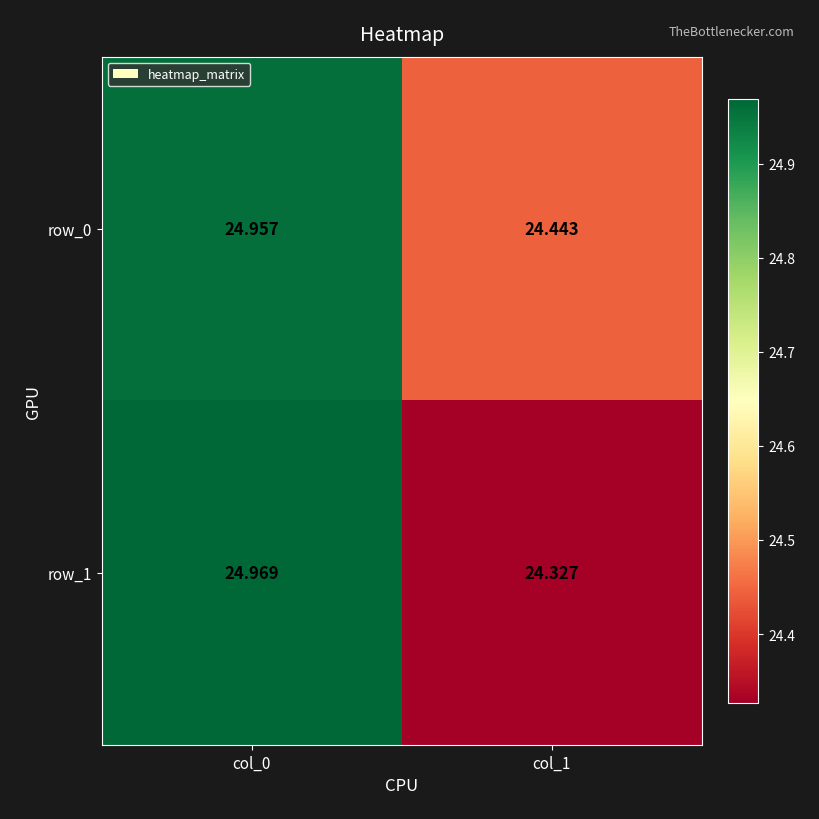

What is the difference between the row_1 values at col_0 and col_1?

0.6